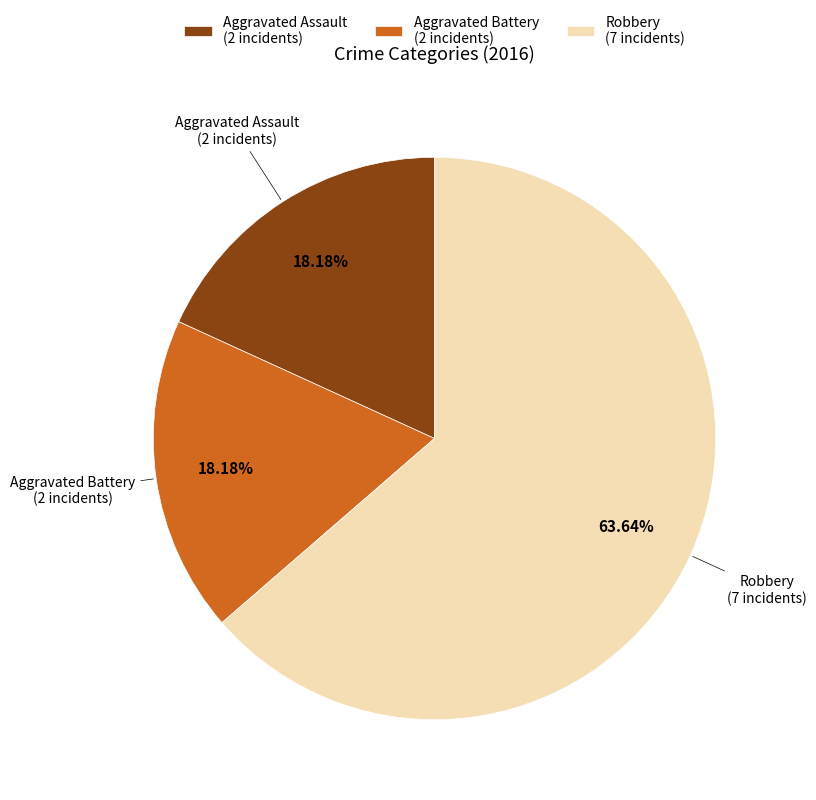

Which slice is the largest?

Robbery